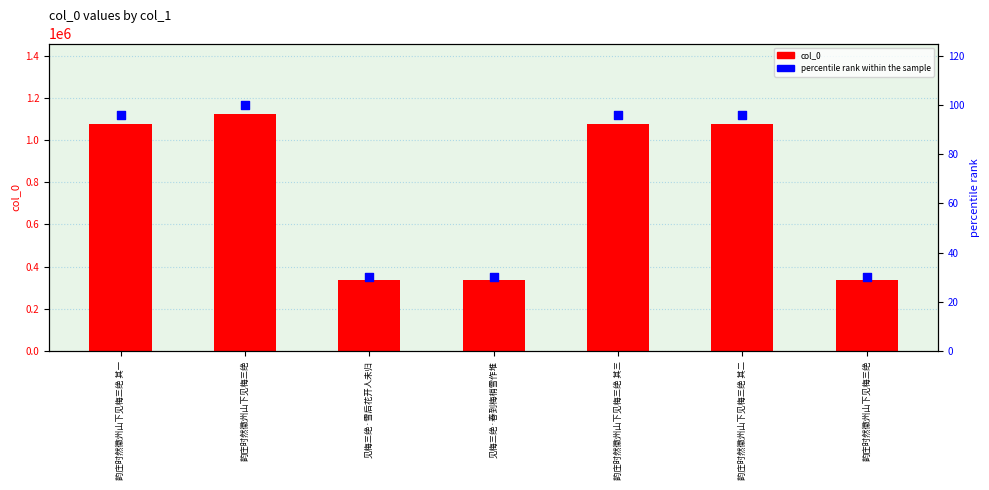

At how many categories does at least one series exceed 289911?

7